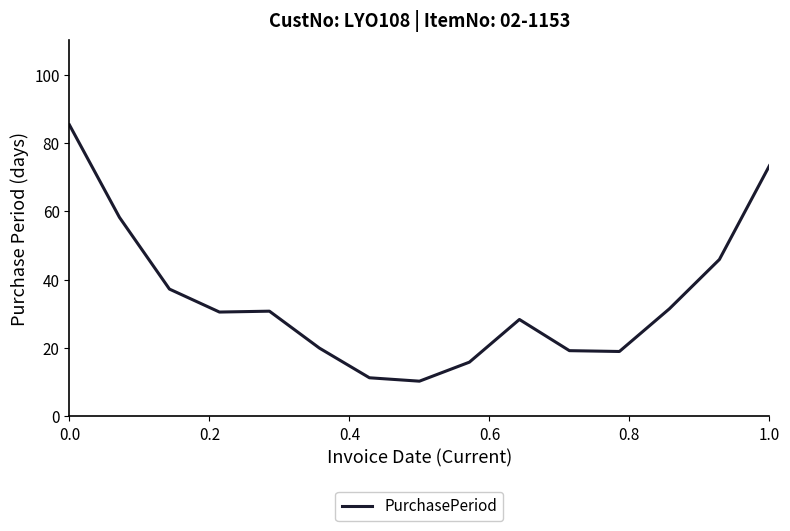

What is the greatest value displayed?

85.3